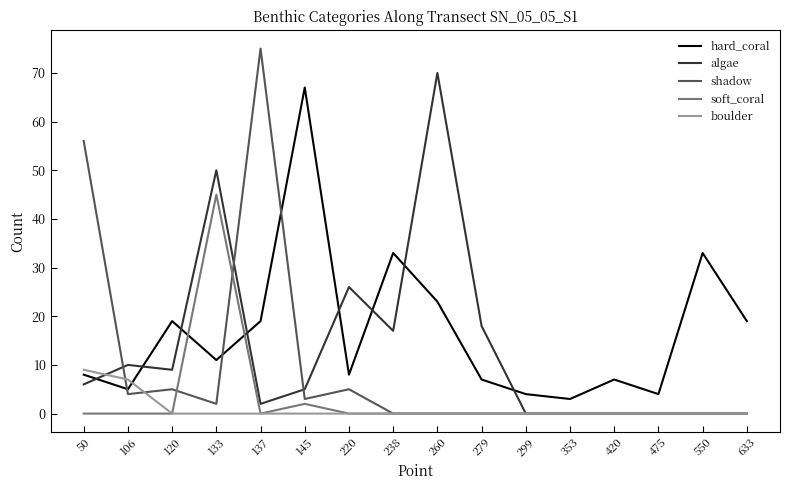

True or false: hard_coral and soft_coral intersect in this chart.

True